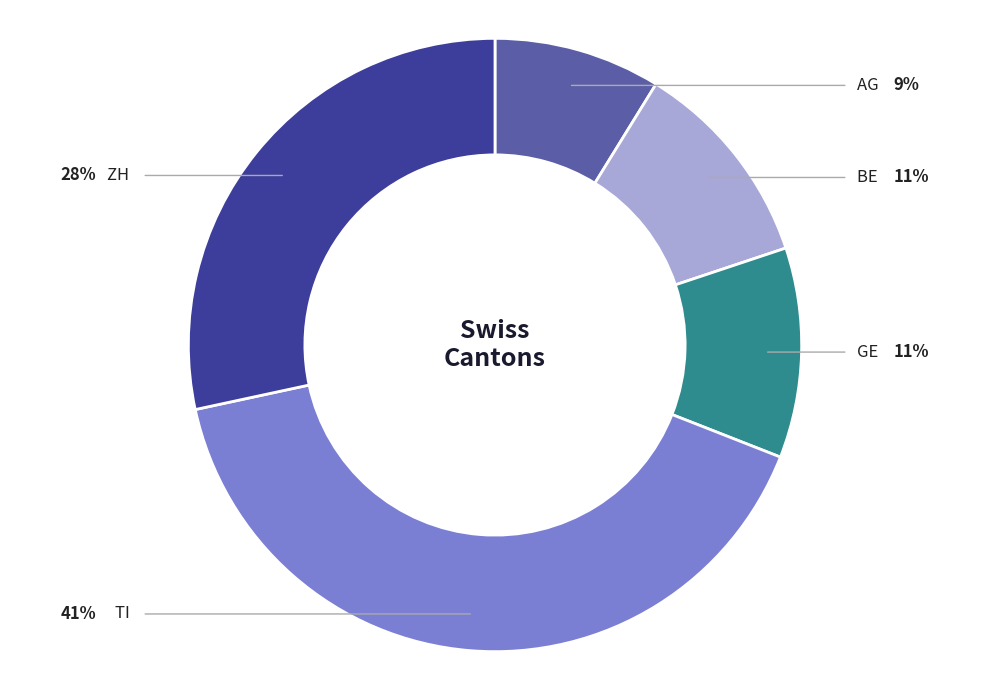

Count the number of slices in the pie.

5